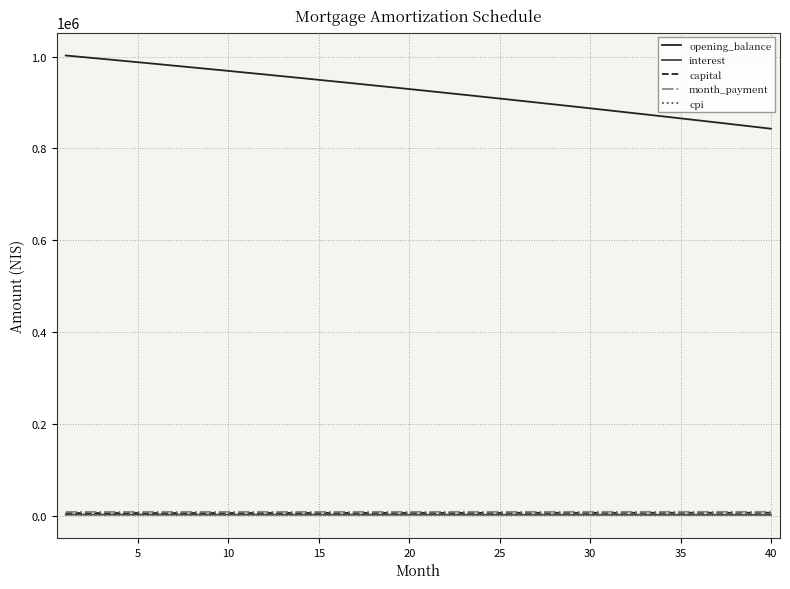

Is this an area chart (filled region under the line)?

No